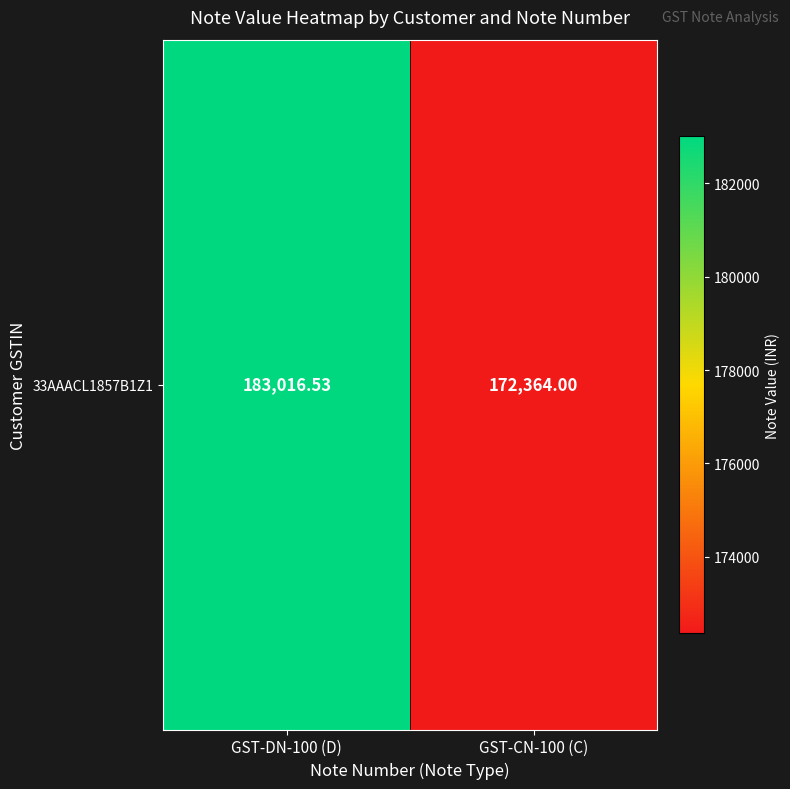

What is the sum of the values at GST-DN-100 (D) and GST-CN-100 (C)?

355380.5